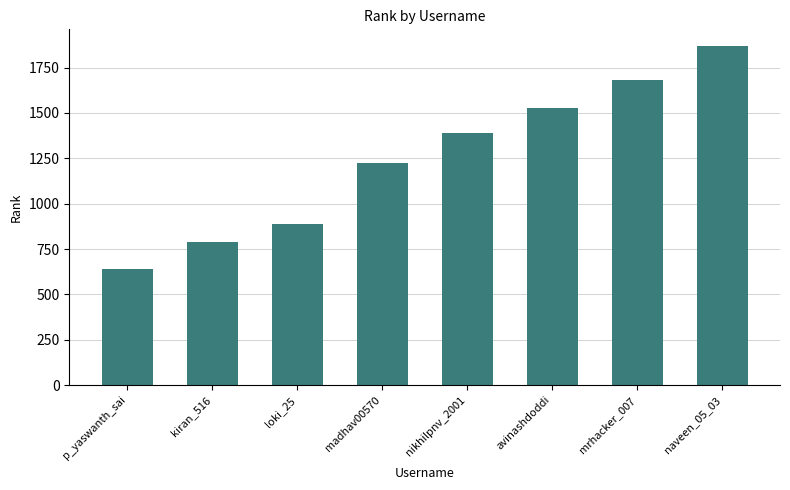

Reading left to right, list all the values displayed in this chart.

p_yaswanth_sai=641	kiran_516=789	loki_25=887	madhav00570=1226	nikhilpnv_2001=1389	avinashdoddi=1527	mrhacker_007=1681	naveen_05_03=1867